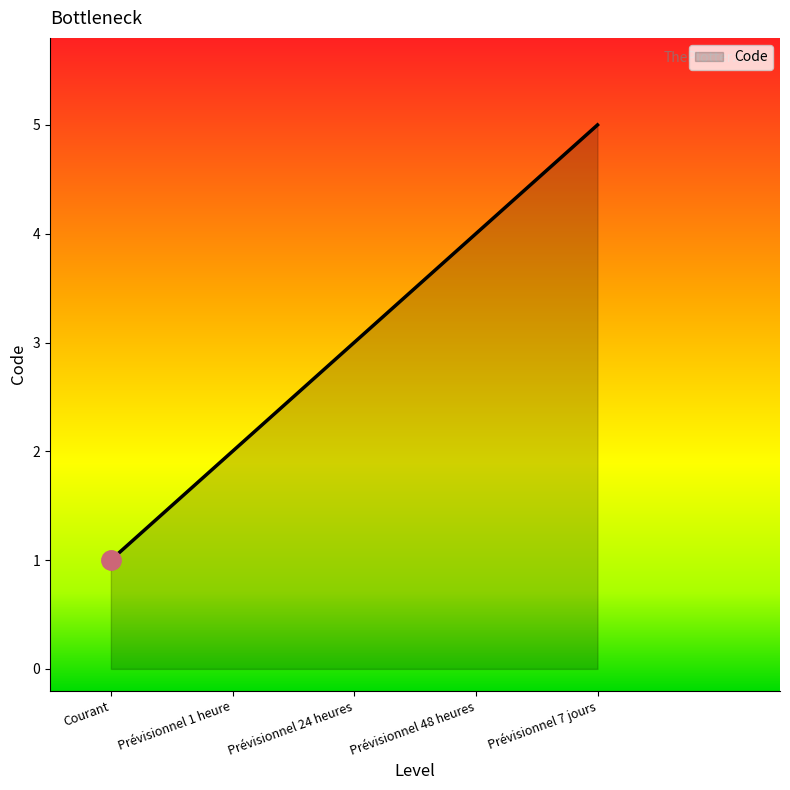

Is it true that the value at Prévisionnel 48 heures is 4?

True